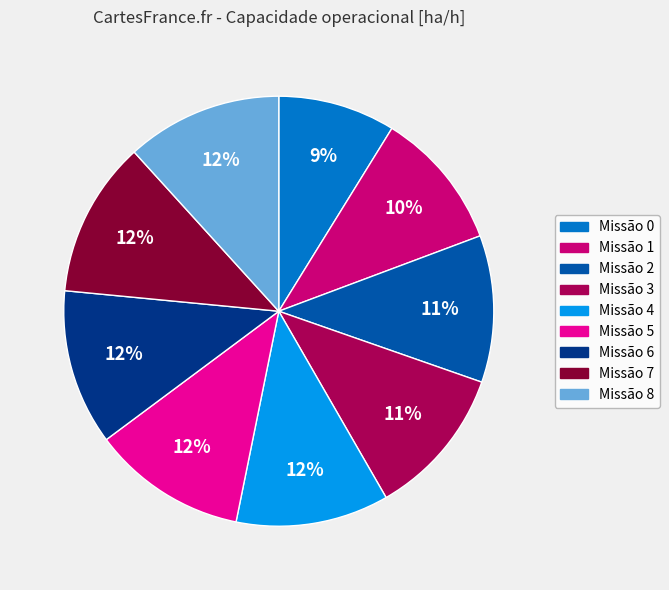

To the nearest percent, what is the difference between the largest and smallest slice percentages?

3%